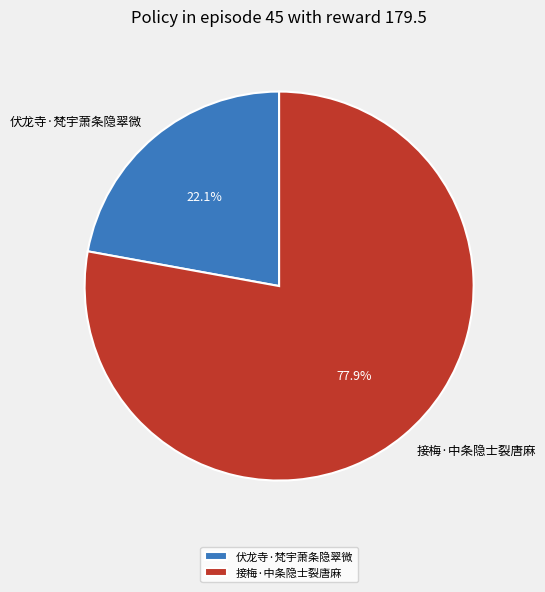

Is the sum of 伏龙寺·梵宇萧条隐翠微 and 接梅·中条隐士裂唐麻 greater than half?

Yes